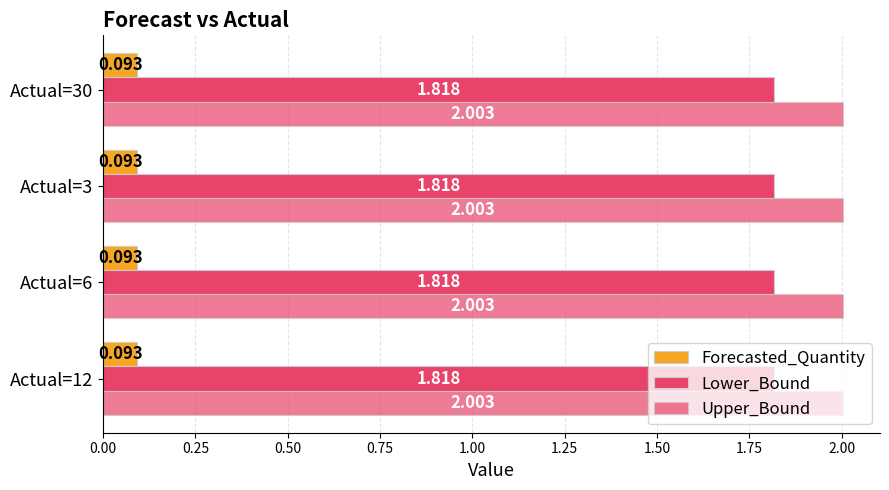

Count the number of data series in this chart.

3